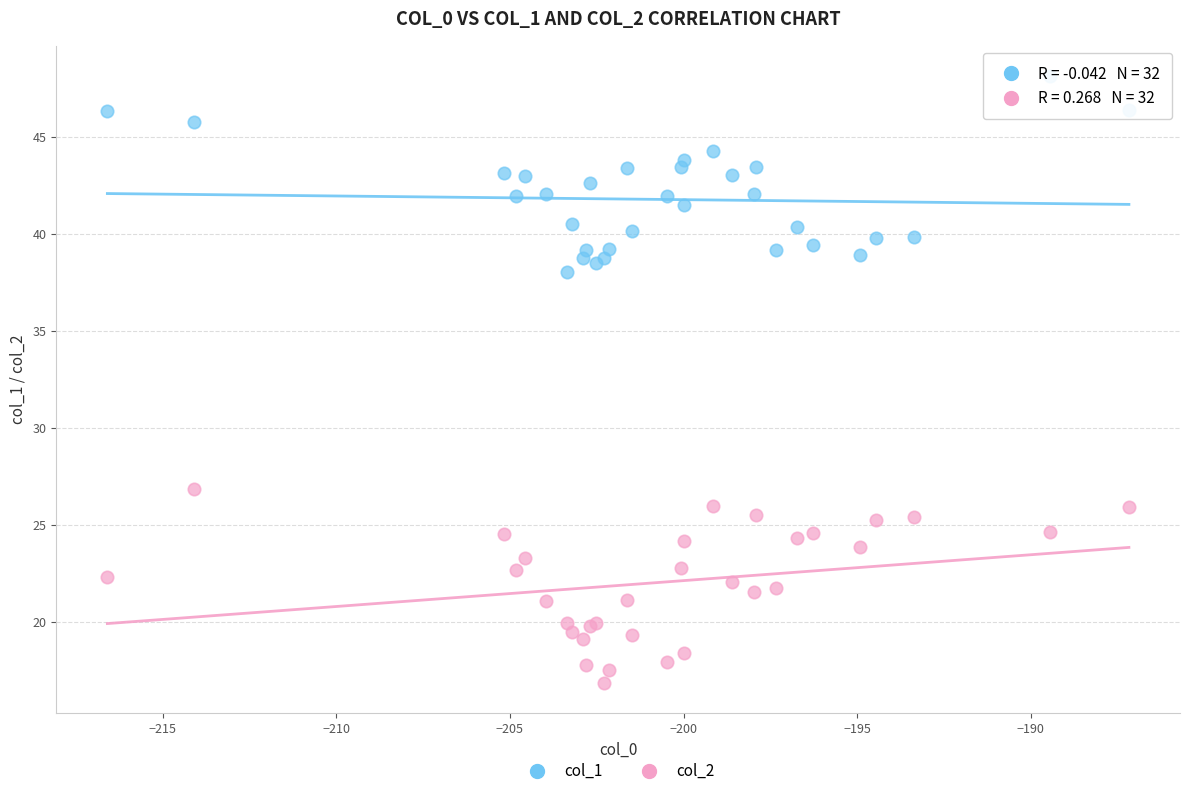

Across all series, what Y value is closest to 32?

26.8